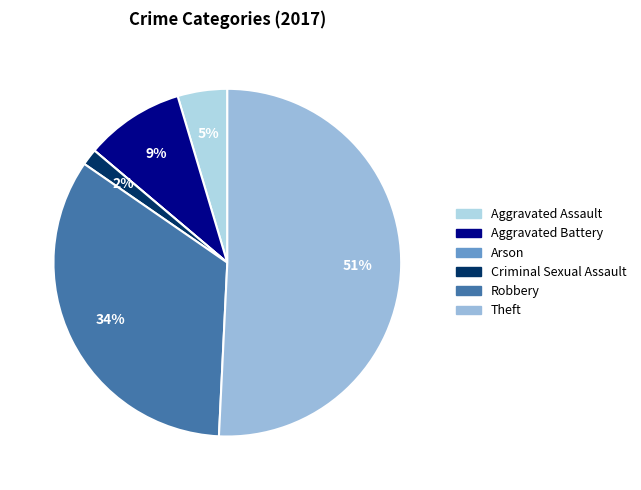

How many slices are in this pie chart?

6